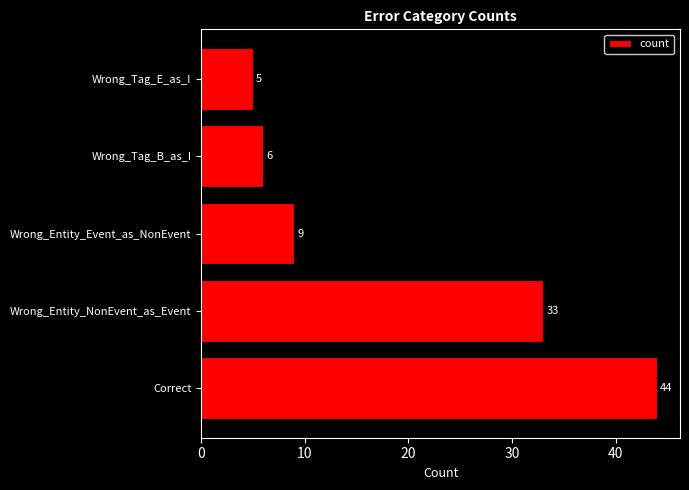

List the labels in order of value, largest first.

Correct, Wrong_Entity_NonEvent_as_Event, Wrong_Entity_Event_as_NonEvent, Wrong_Tag_B_as_I, Wrong_Tag_E_as_I